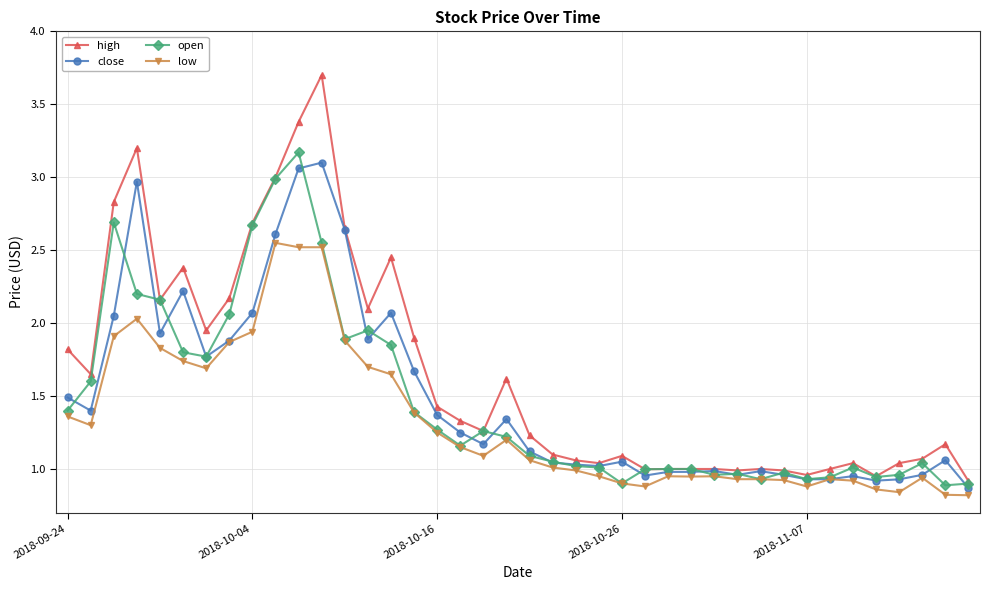

Which series has the largest range (max minus min)?

high